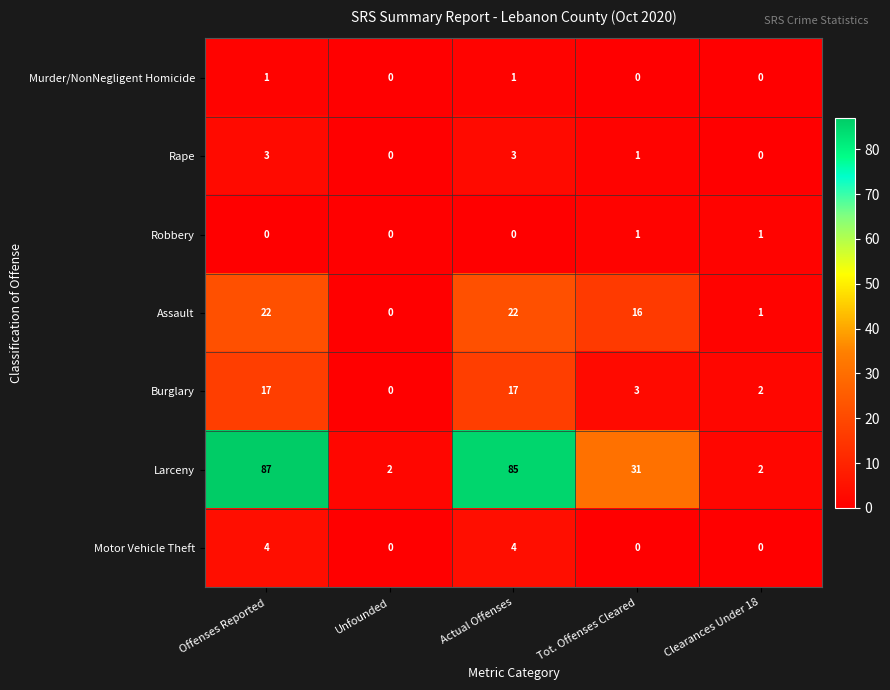

What is the maximum value shown in the chart?

87